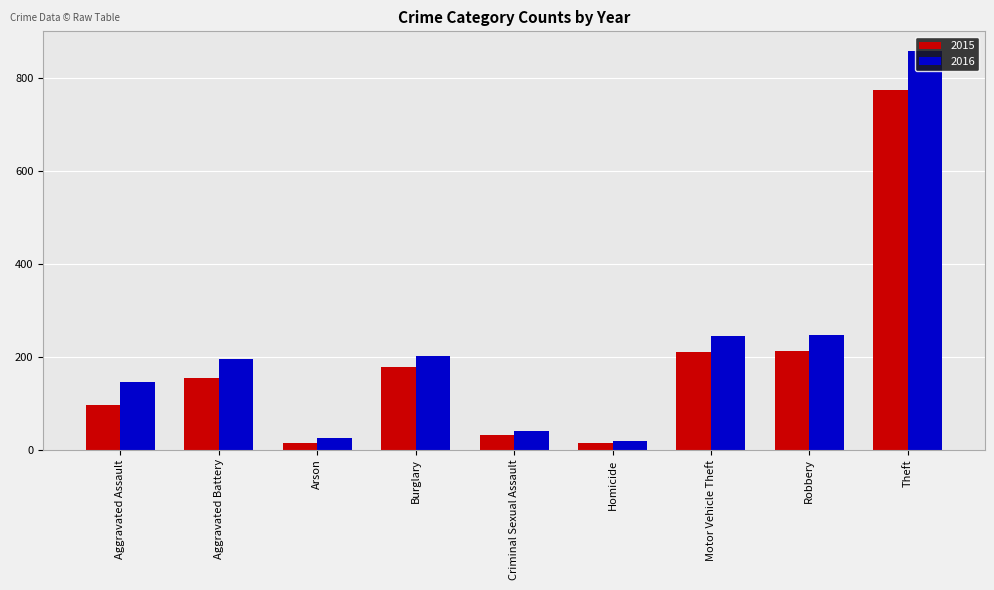

What is the difference between the second highest and second lowest values in the 2016 series?

222